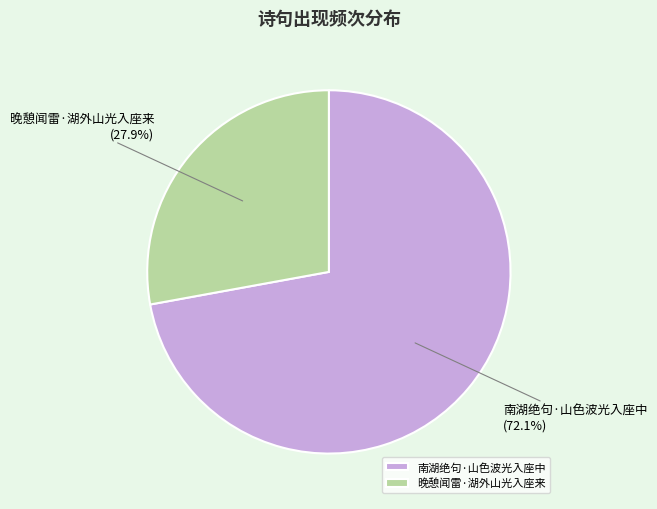

Does 晚憩闻雷·湖外山光入座来 represent more than half of the total?

No